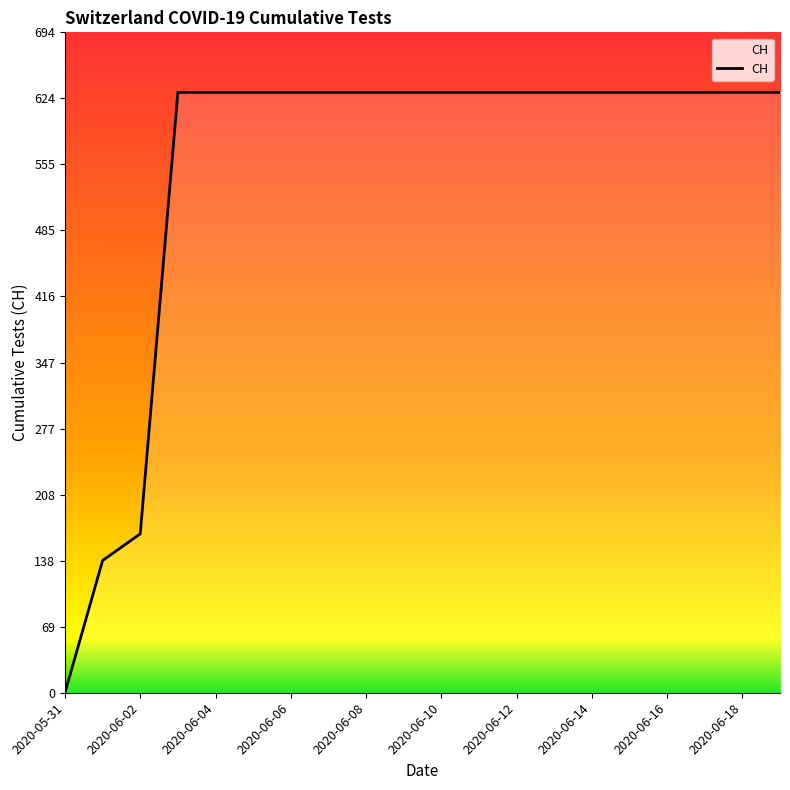

Rank the categories by value from lowest to highest.

2020-05-31, 2020-06-01, 2020-06-02, 2020-06-03, 2020-06-04, 2020-06-05, 2020-06-06, 2020-06-07, 2020-06-08, 2020-06-09, 2020-06-10, 2020-06-11, 2020-06-12, 2020-06-13, 2020-06-14, 2020-06-15, 2020-06-16, 2020-06-17, 2020-06-18, 2020-06-19